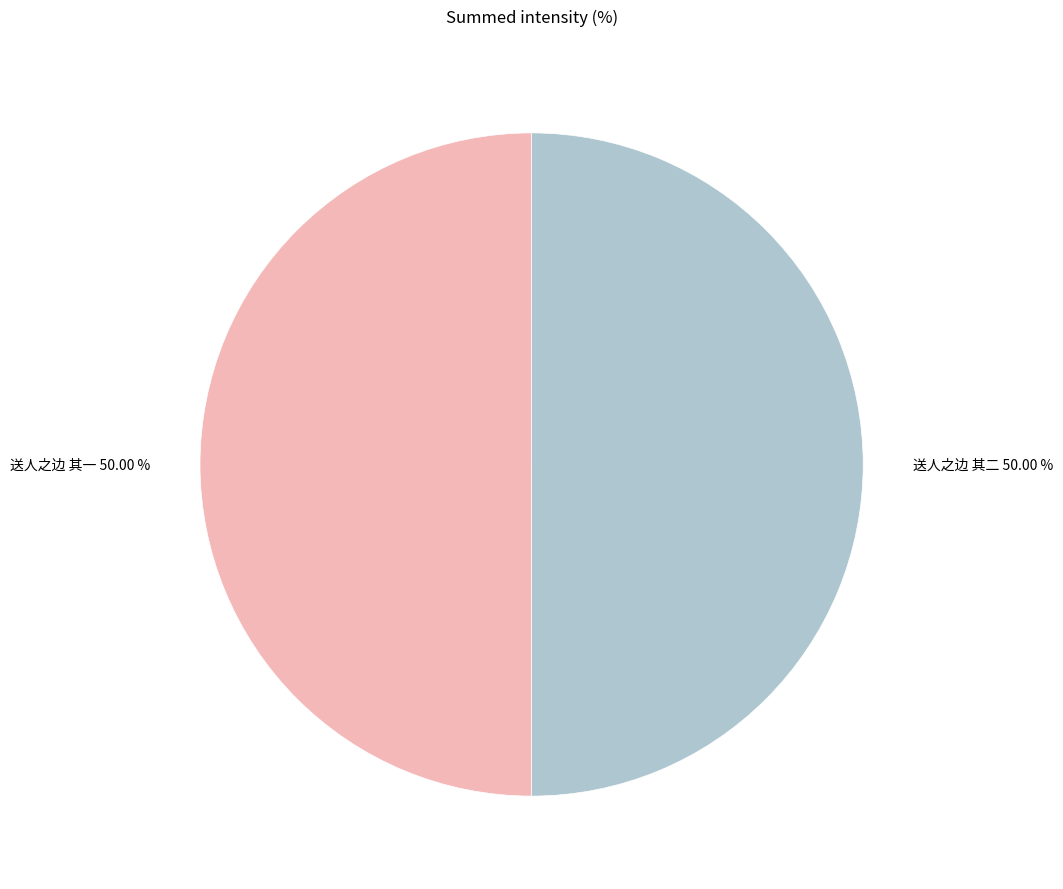

Do 送人之边 其一 and 送人之边 其二 together represent more than half of the pie?

Yes